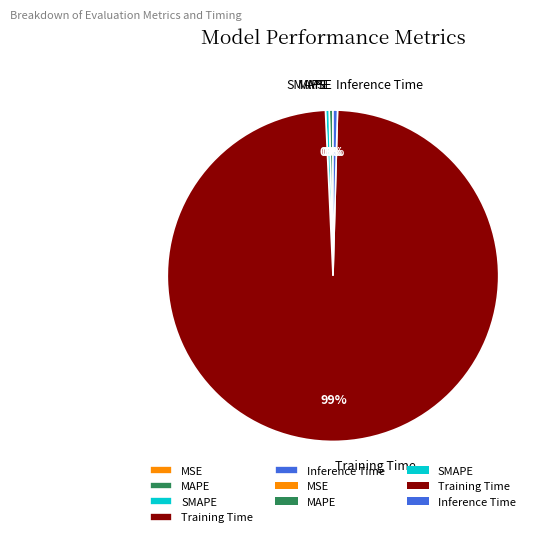

To the nearest percent, what is the average slice percentage?

20%